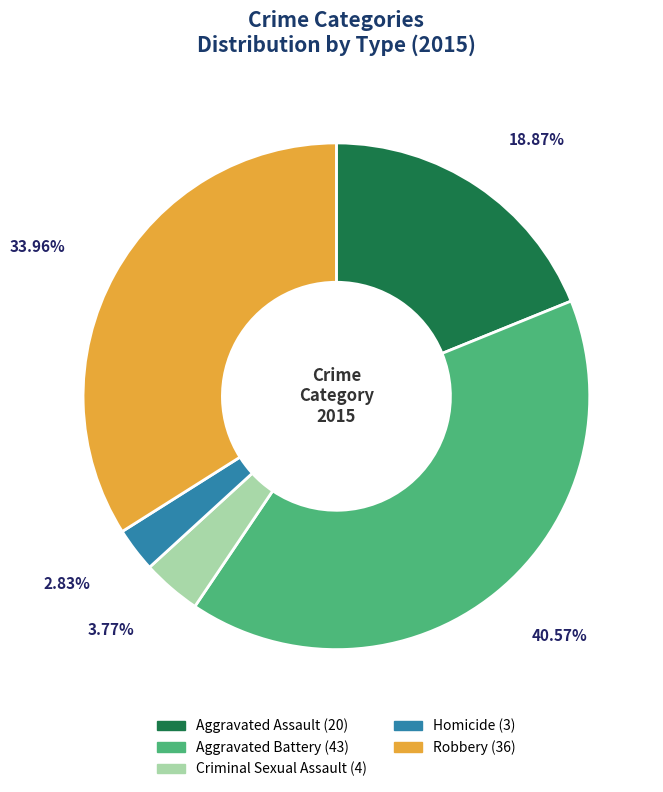

Rank the categories by value from lowest to highest.

Homicide, Criminal Sexual Assault, Aggravated Assault, Robbery, Aggravated Battery